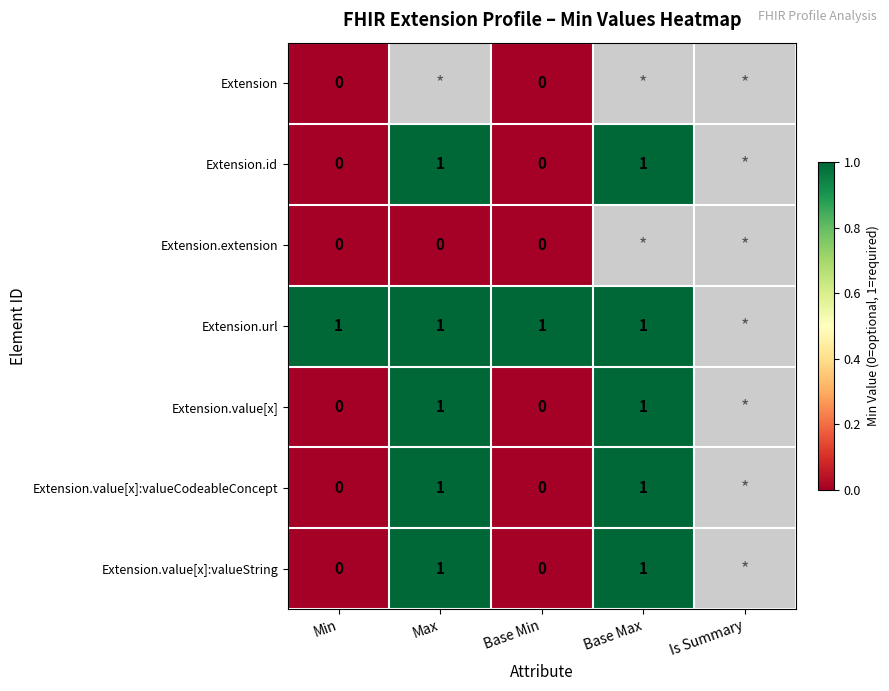

The value of Extension.id at Base Max is 0. True or false?

False